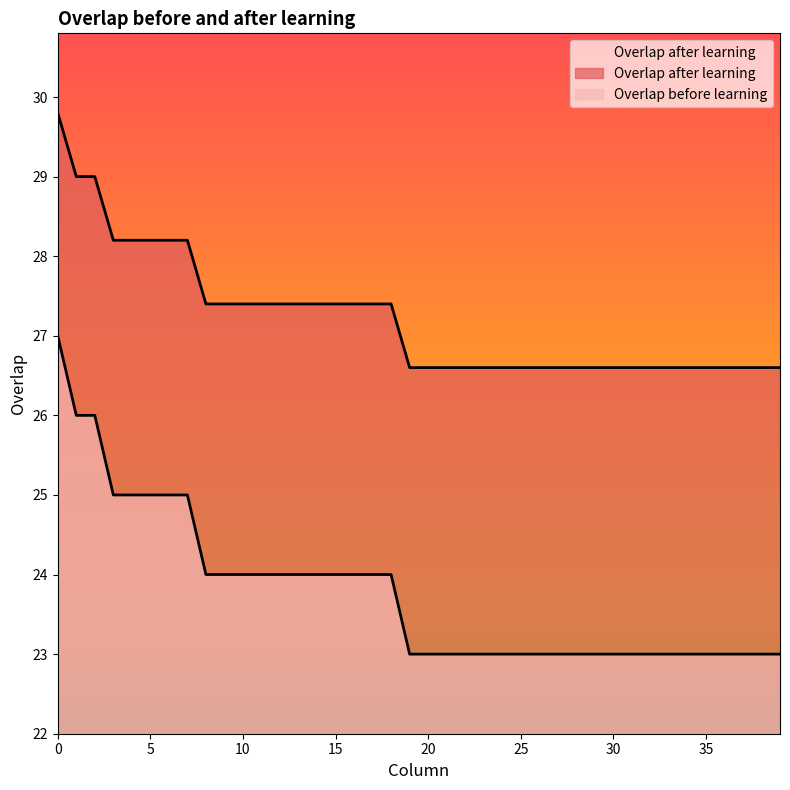

How many Overlap after learning values are between 26 and 27?

21